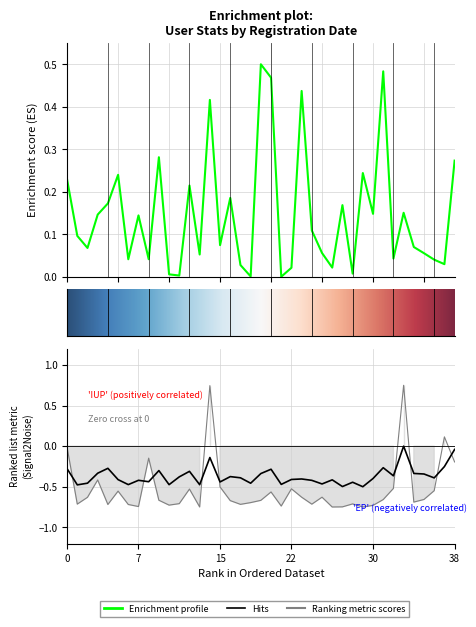

The value of Достижений at 2010-07-10 is -0.4. True or false?

False